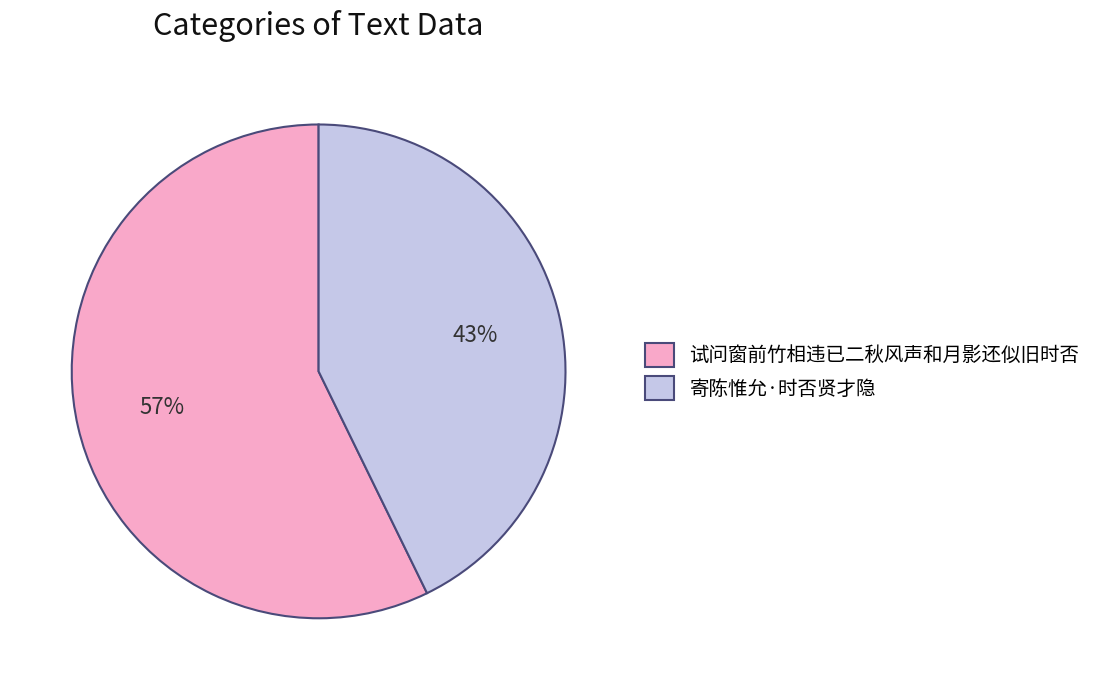

Is it true that 寄陈惟允·时否贤才隐 is 48% of the pie?

False